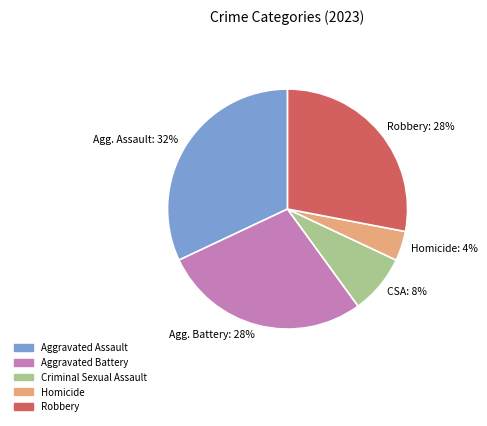

How many segments does this pie chart have?

5